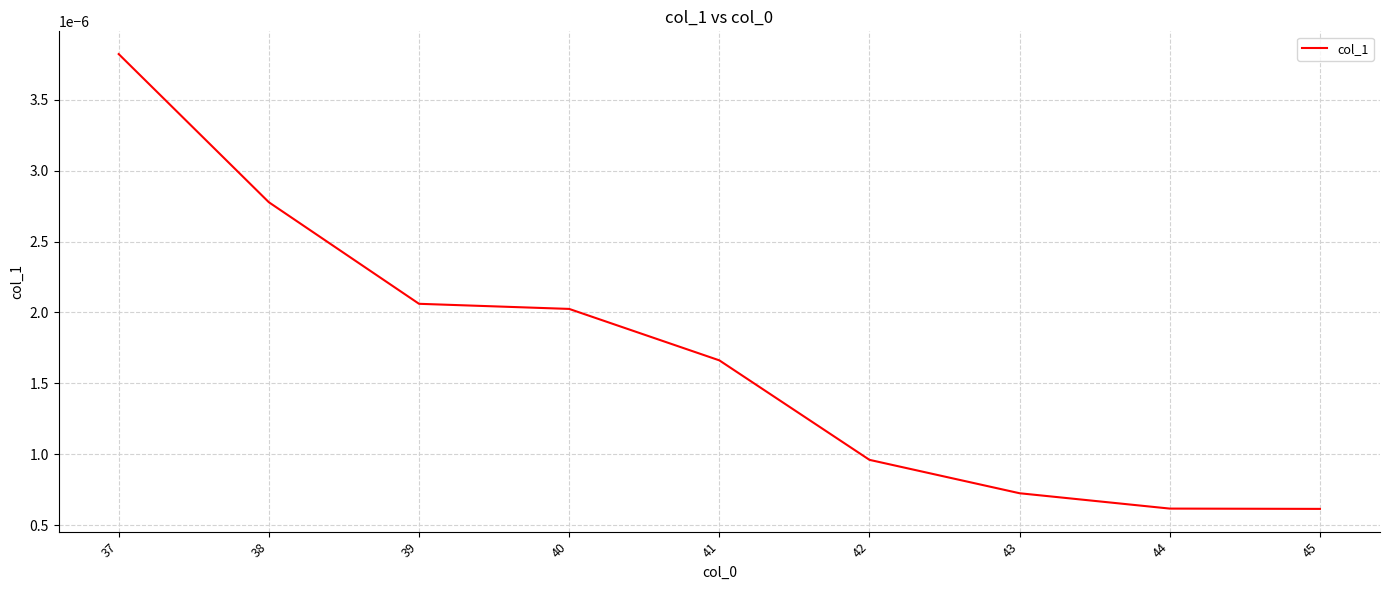

Between 38 and 37, which is larger?

37